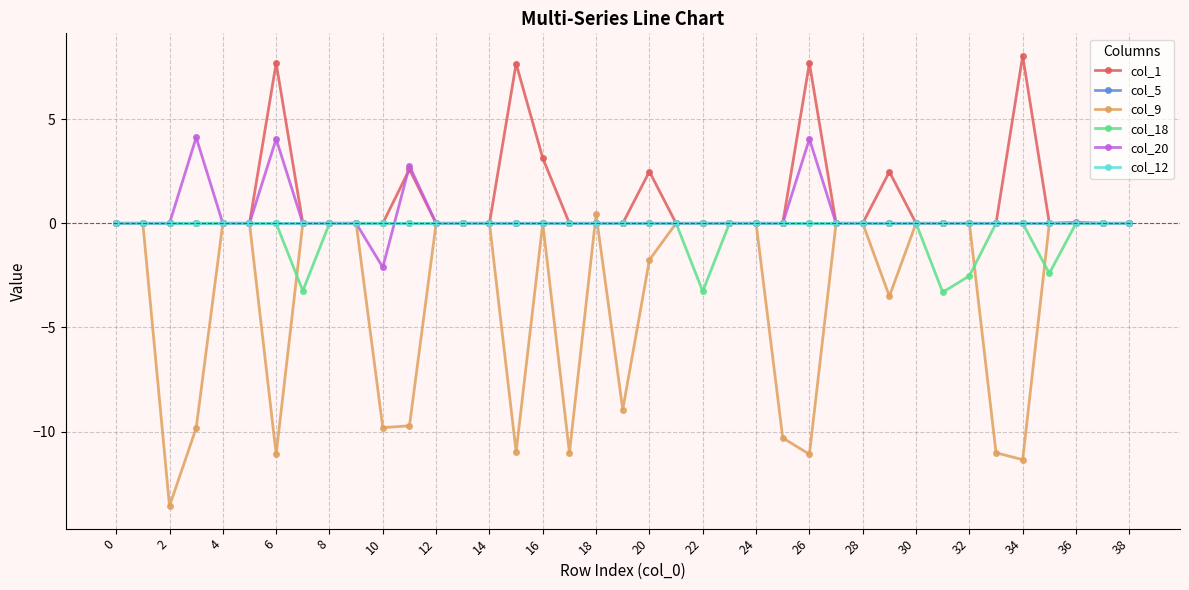

True or false: col_5 and col_12 cross at least once.

False